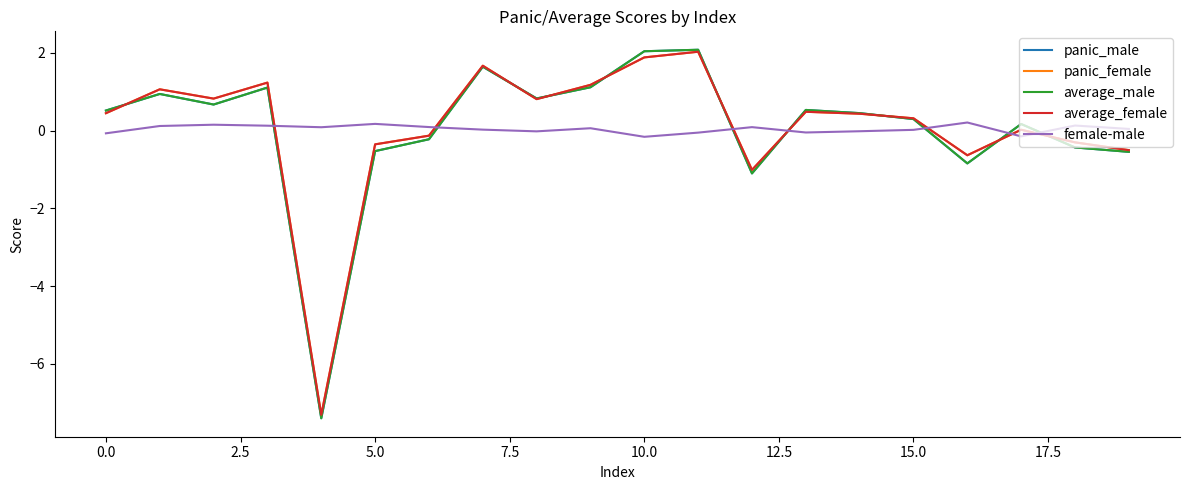

What is the greatest value displayed?

2.1